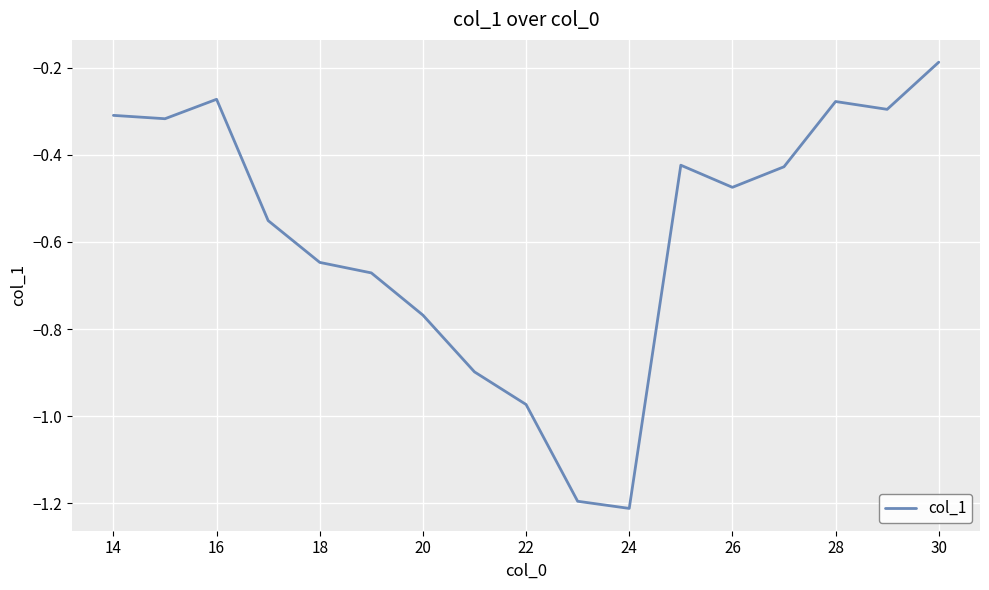

What is the difference between the maximum and minimum values?

1.0